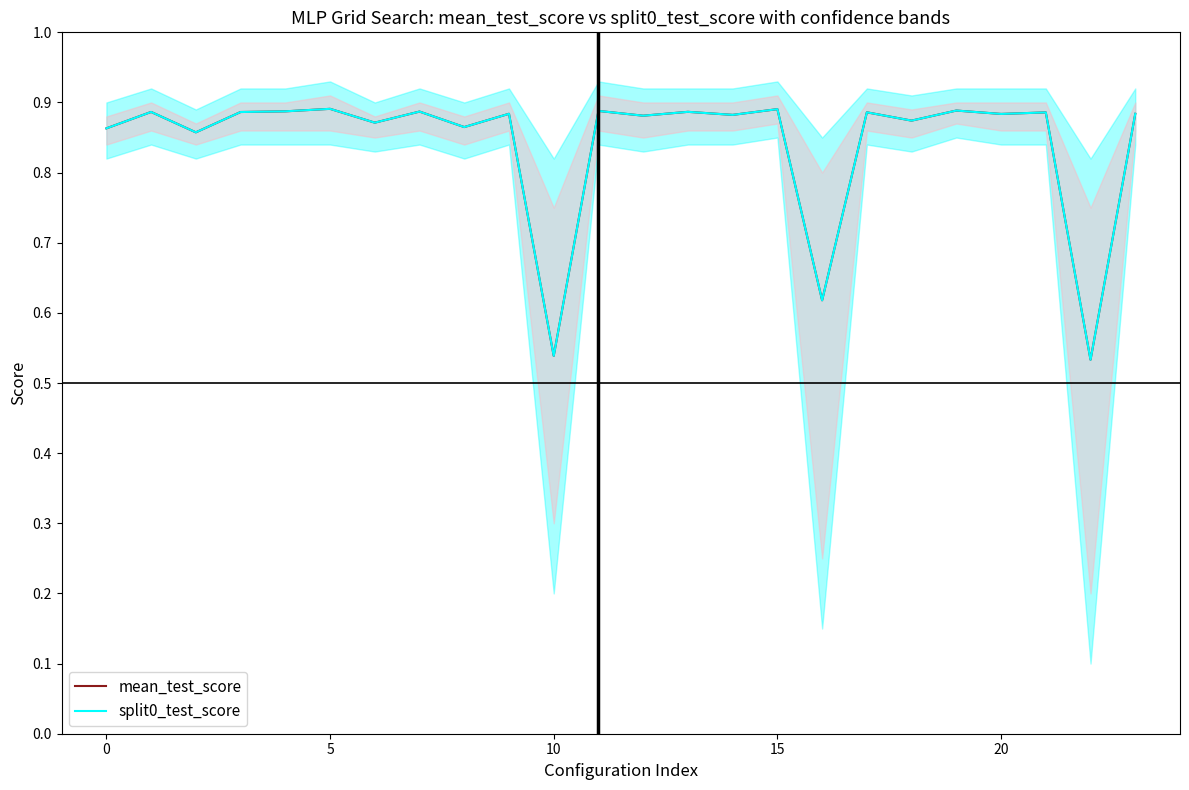

Count the mean_test_score values in the range 0 to 1.

24